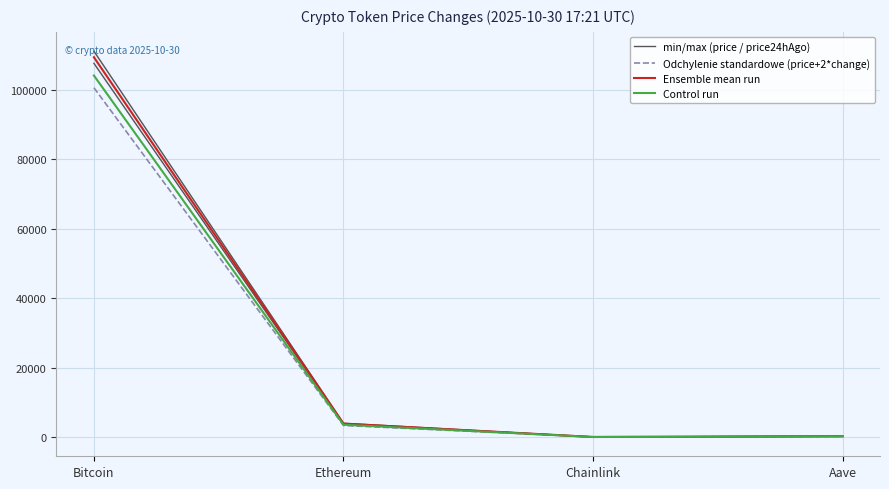

Which category has the highest value in the Control run series?

Bitcoin